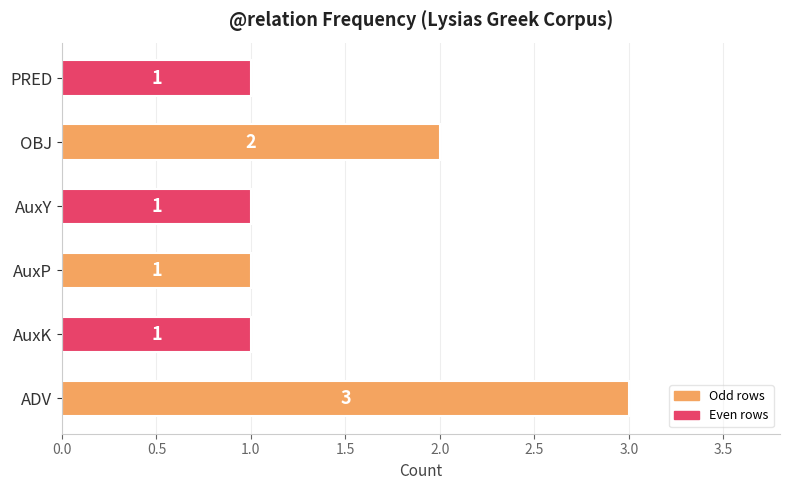

Reading bottom to top, what are all the values shown in this chart?

ADV=3	AuxK=1	AuxP=1	AuxY=1	OBJ=2	PRED=1